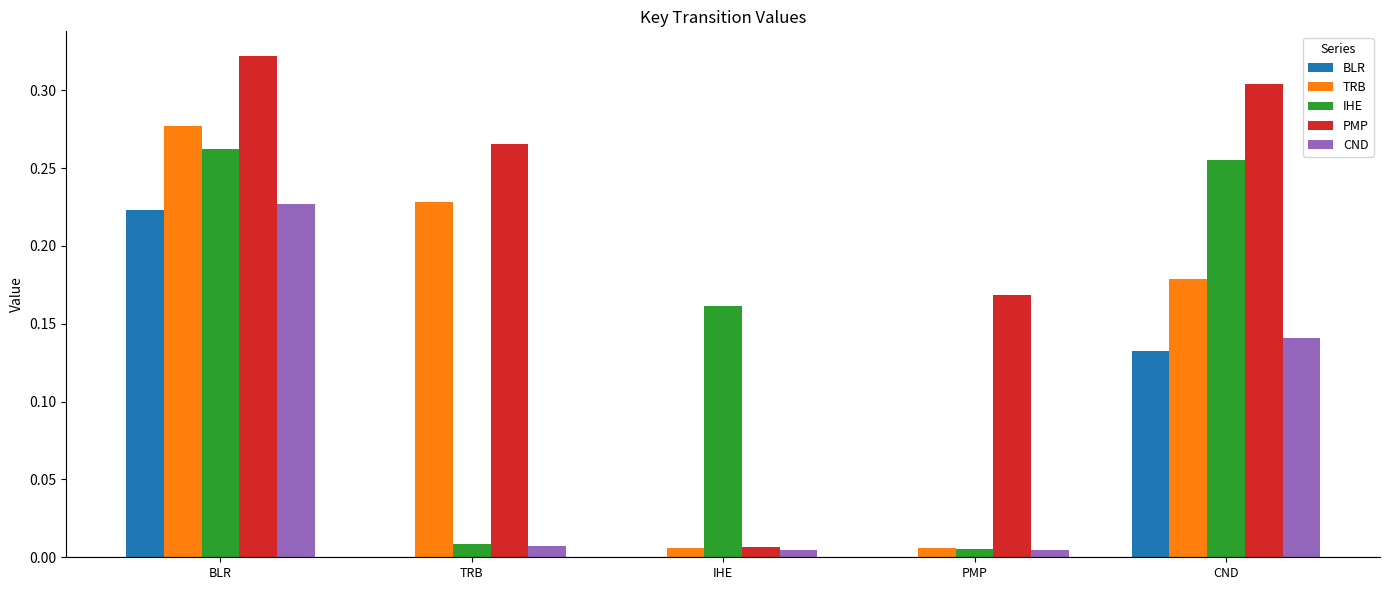

Is the value of PMP at PMP greater than the value of IHE at TRB?

Yes